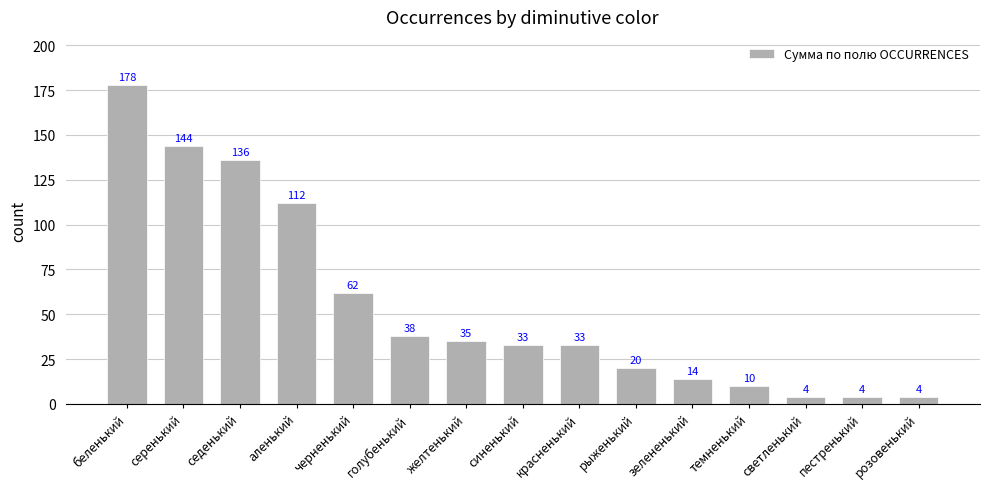

The chart shows a value of 4 at розовенький. True or false?

True